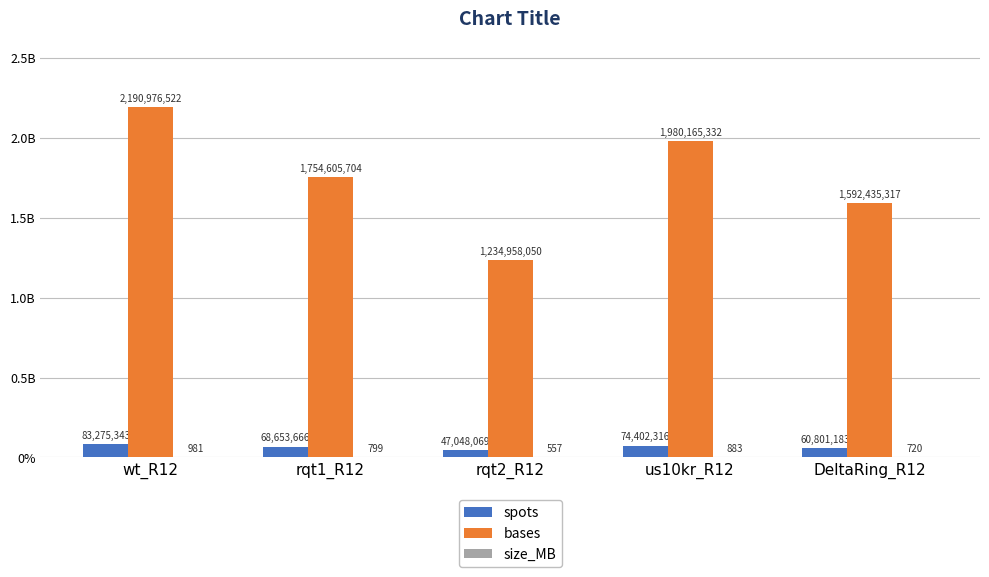

Are the bars horizontal?

No